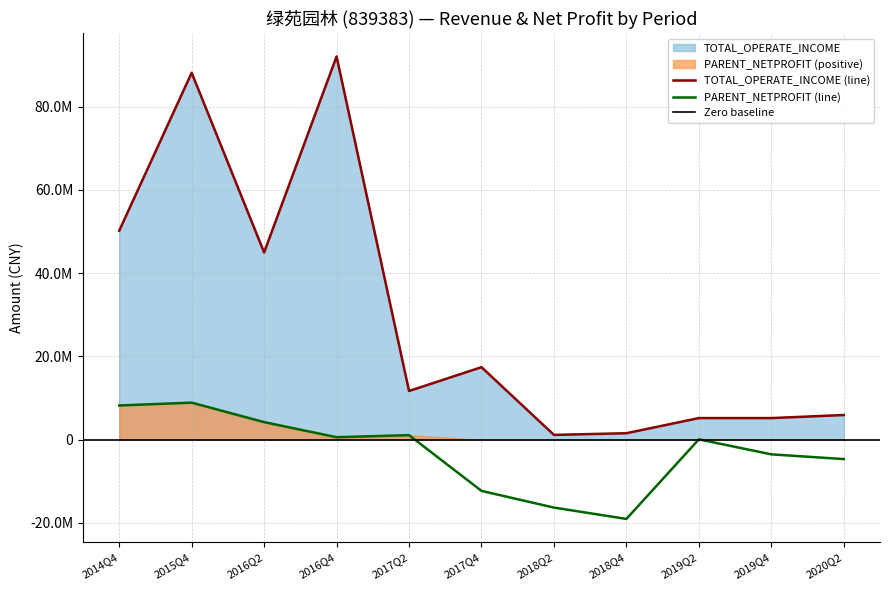

What is the approximate value of PARENT_NETPROFIT at 2019Q2?

76883.7